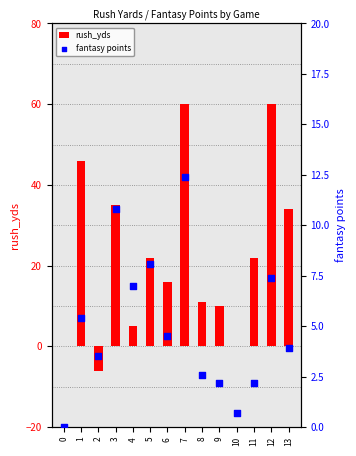

At which category is the sum across all series the highest?

7